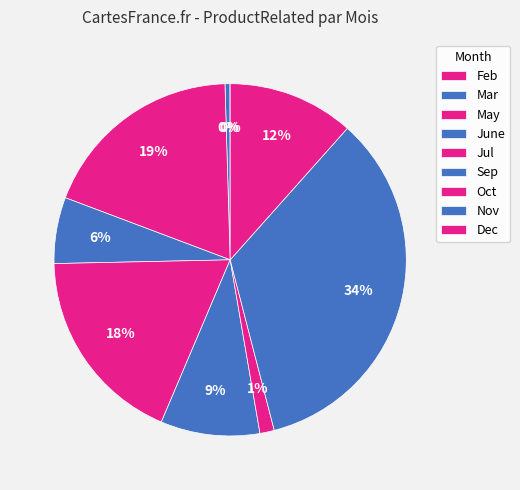

The Nov slice represents 11% of the pie. True or false?

False